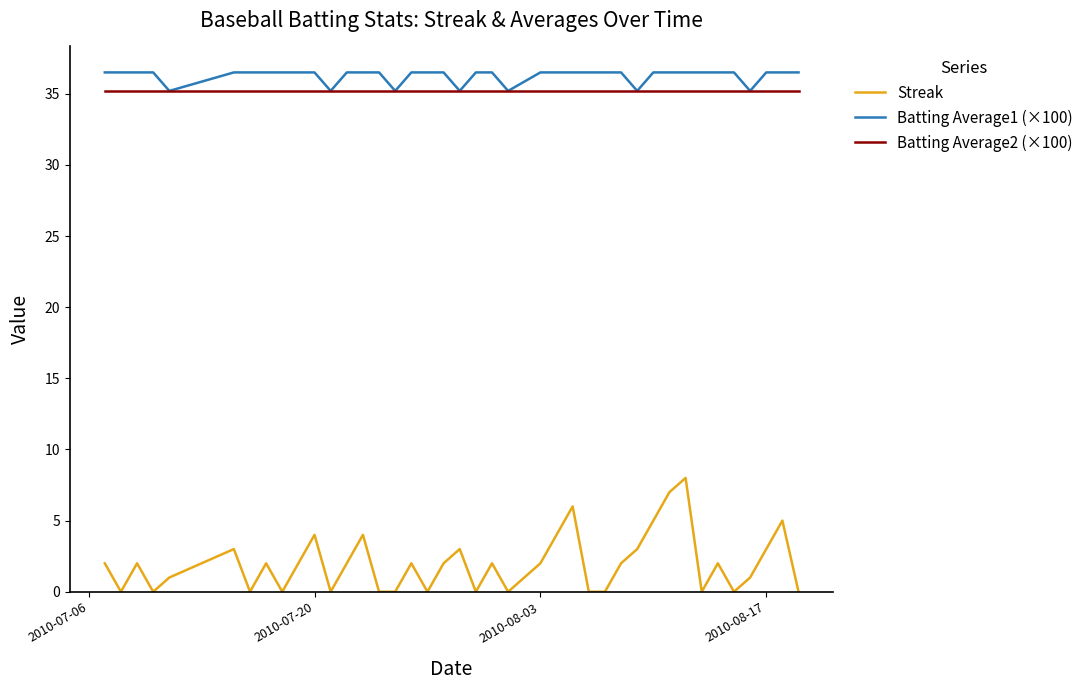

What is the average value of the Batting Average2 (×100) series?

35.2